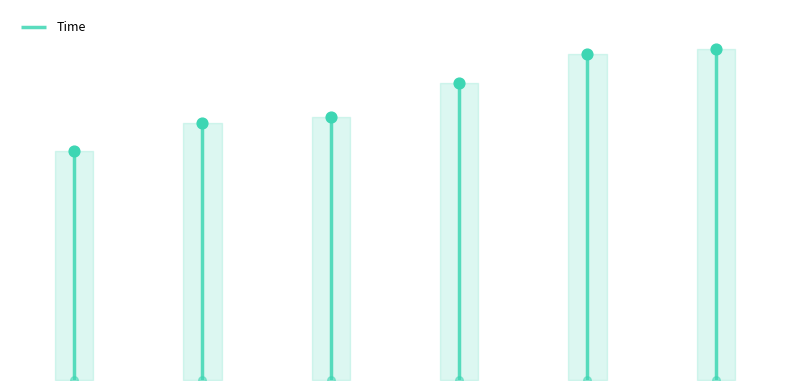

What is the ratio of the value at 30 to the value at 3?

0.8